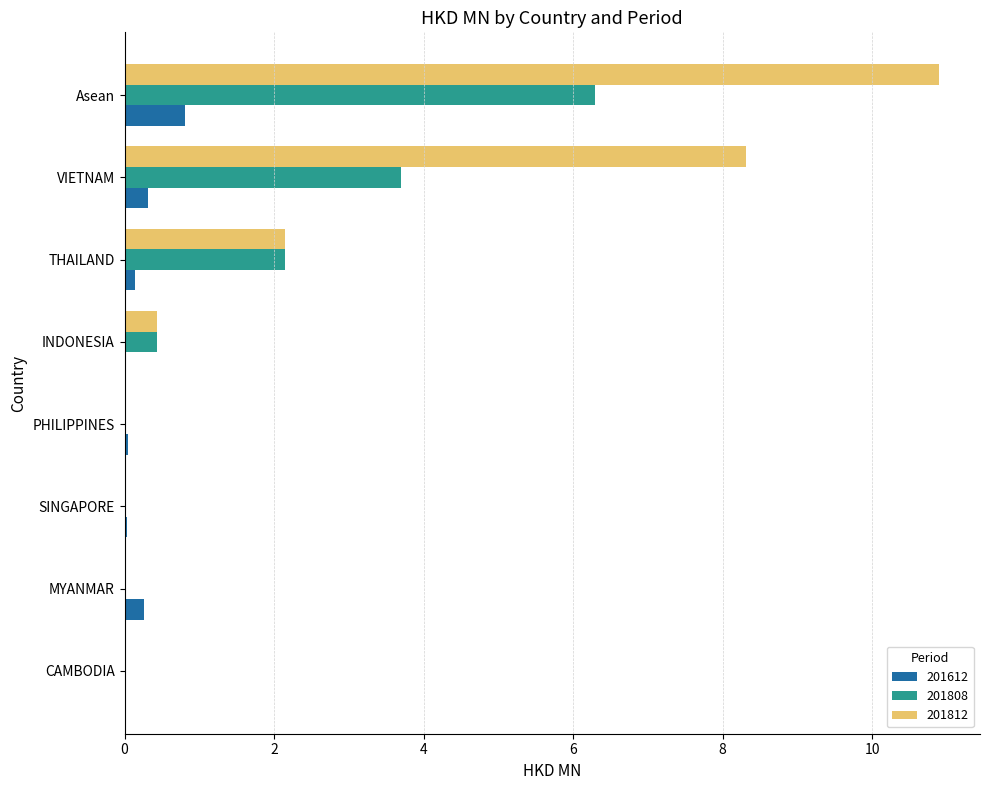

What is the maximum value for 201612?

0.8